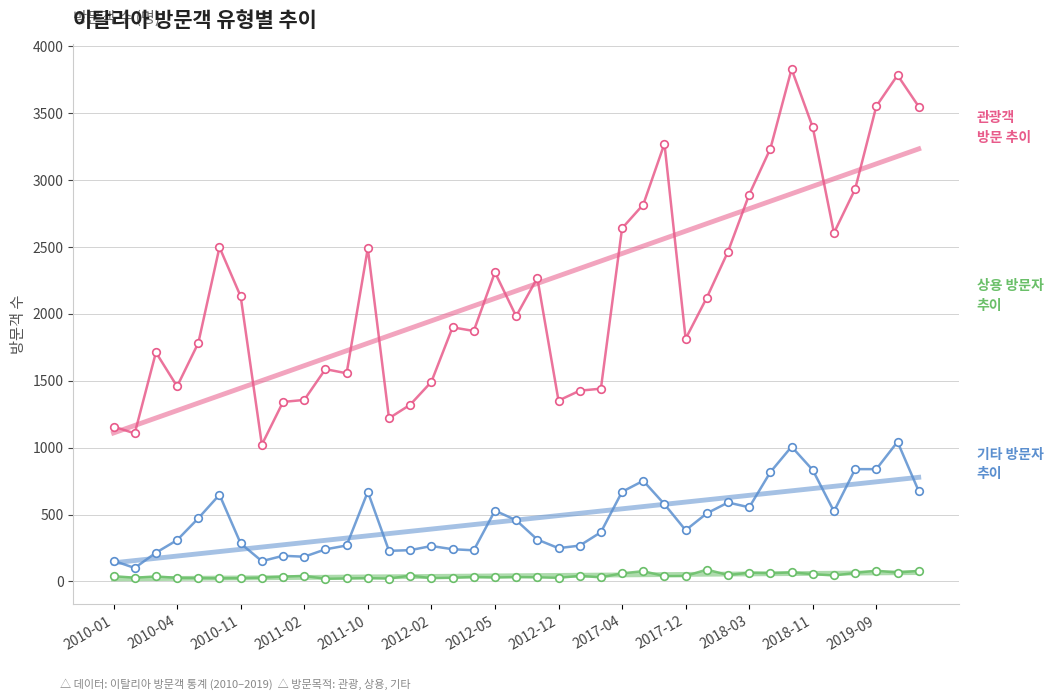

Which series has the largest Y range (max minus min)?

관광